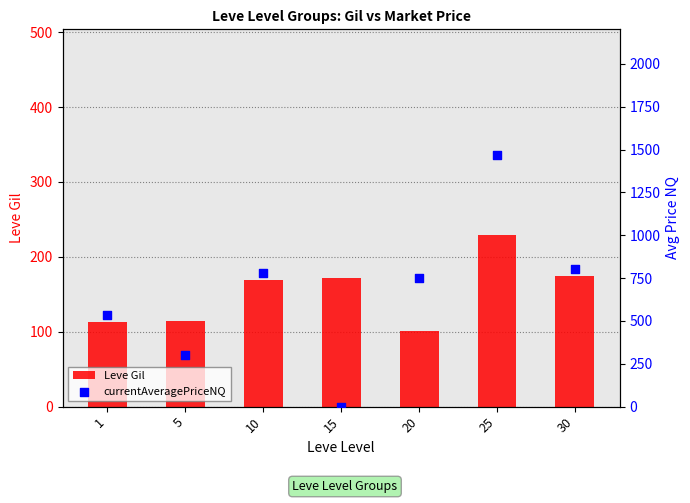

At how many categories does at least one series exceed 1200?

1